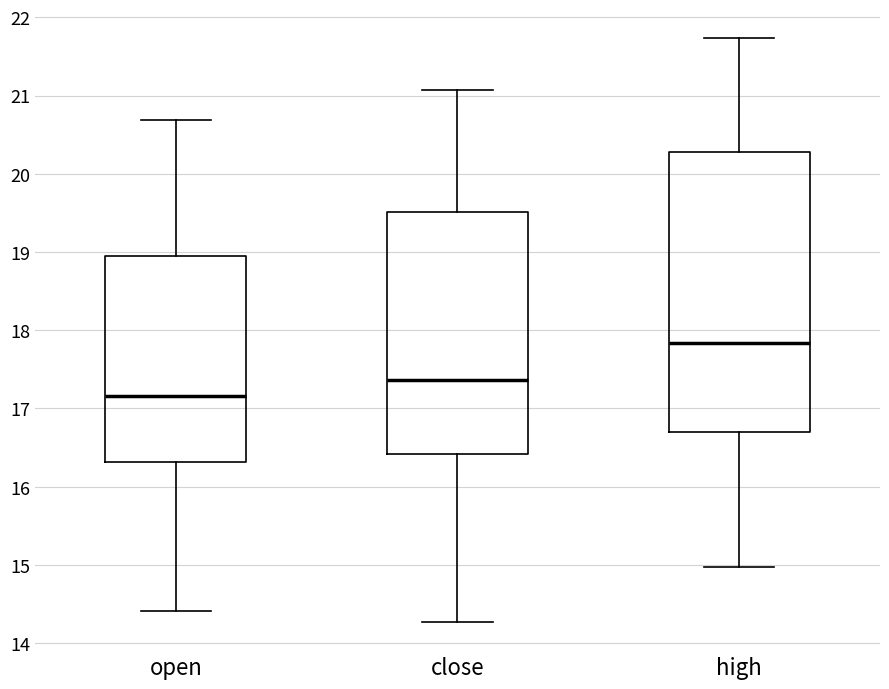

Where does the lower whisker of the box for high end on the y-axis? The values are not printed on the chart, so give them approximately, as read against the axis.

15.0